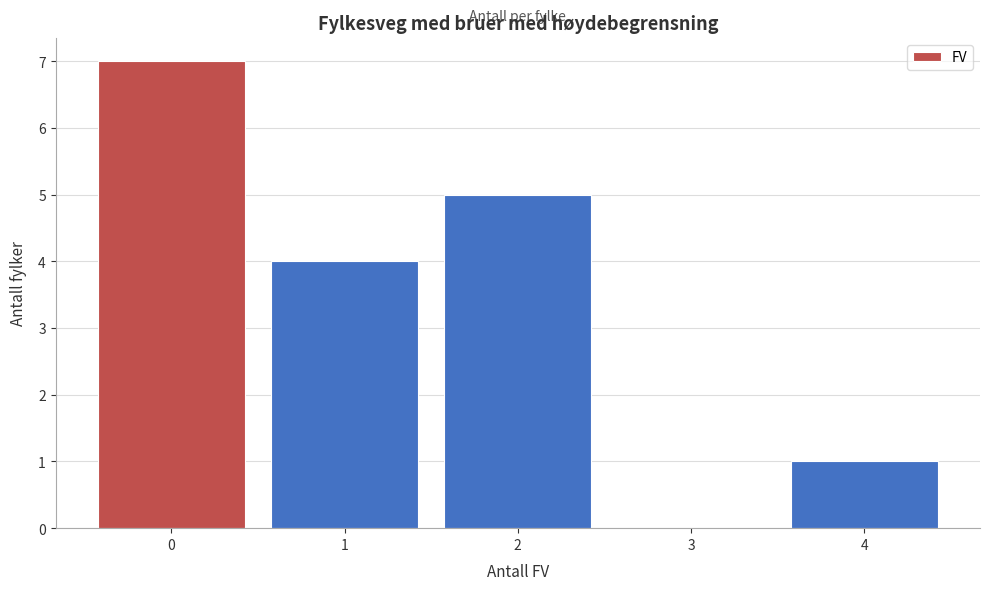

Reading left to right, list every bar in this chart as the range it spans on the x-axis followed by its height. The values are not printed on the chart, so give them approximately, as read against the axis.

-0.5 to 0.5: 7
0.5 to 1.5: 4
1.5 to 2.5: 5
2.5 to 3.5: 0
3.5 to 4.5: 1